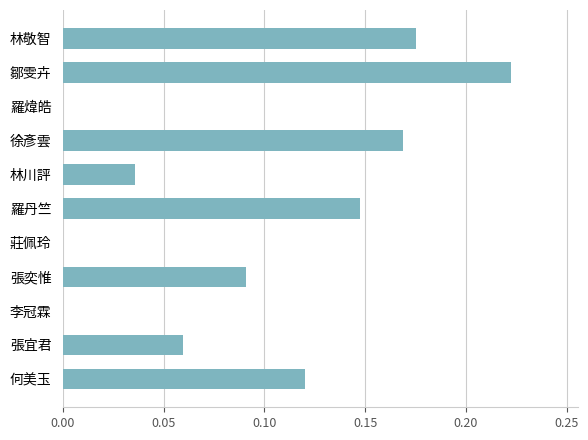

What is the sum of all values?

1.0